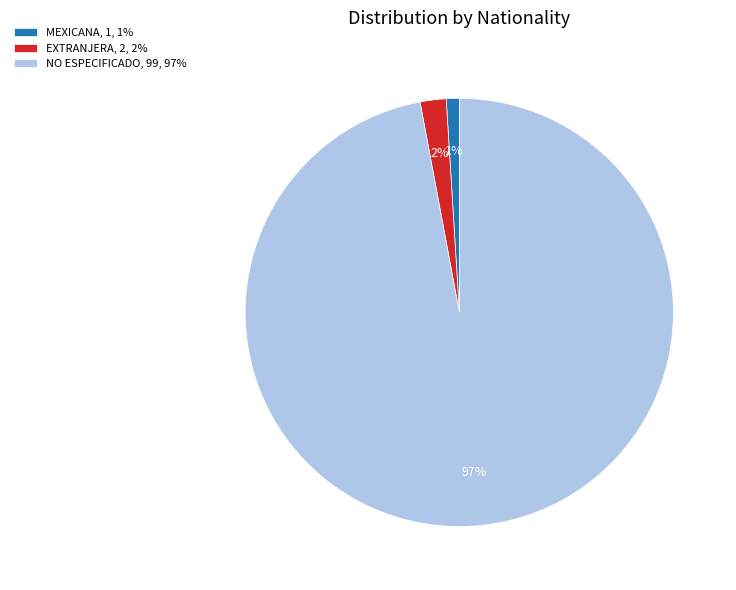

Is the sum of NO ESPECIFICADO and EXTRANJERA greater than half?

Yes